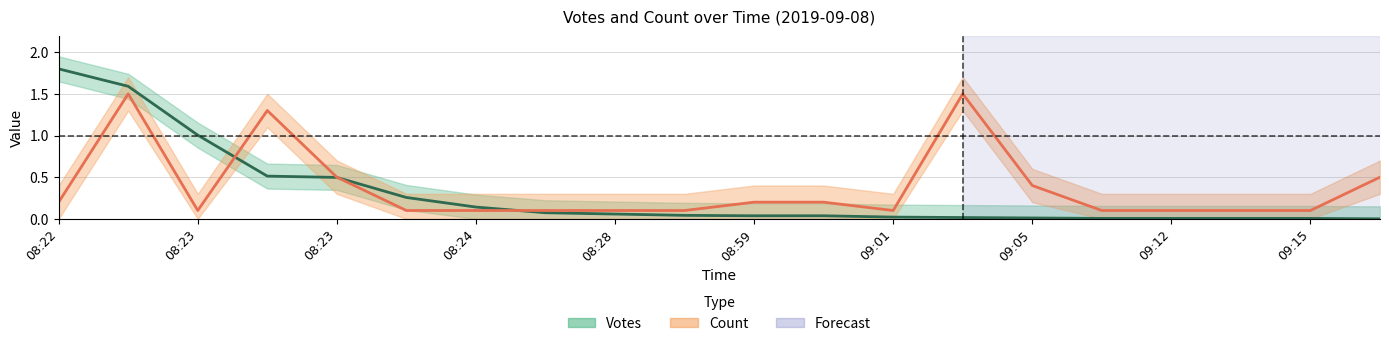

At which category is the sum across all series the highest?

08:22